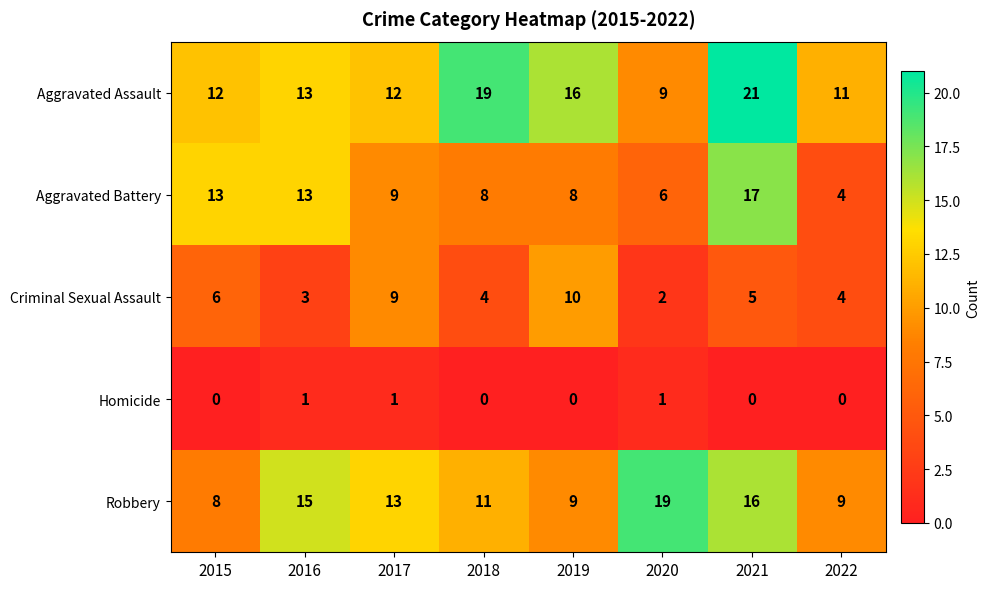

Where does the Criminal Sexual Assault series first go above 5?

2015